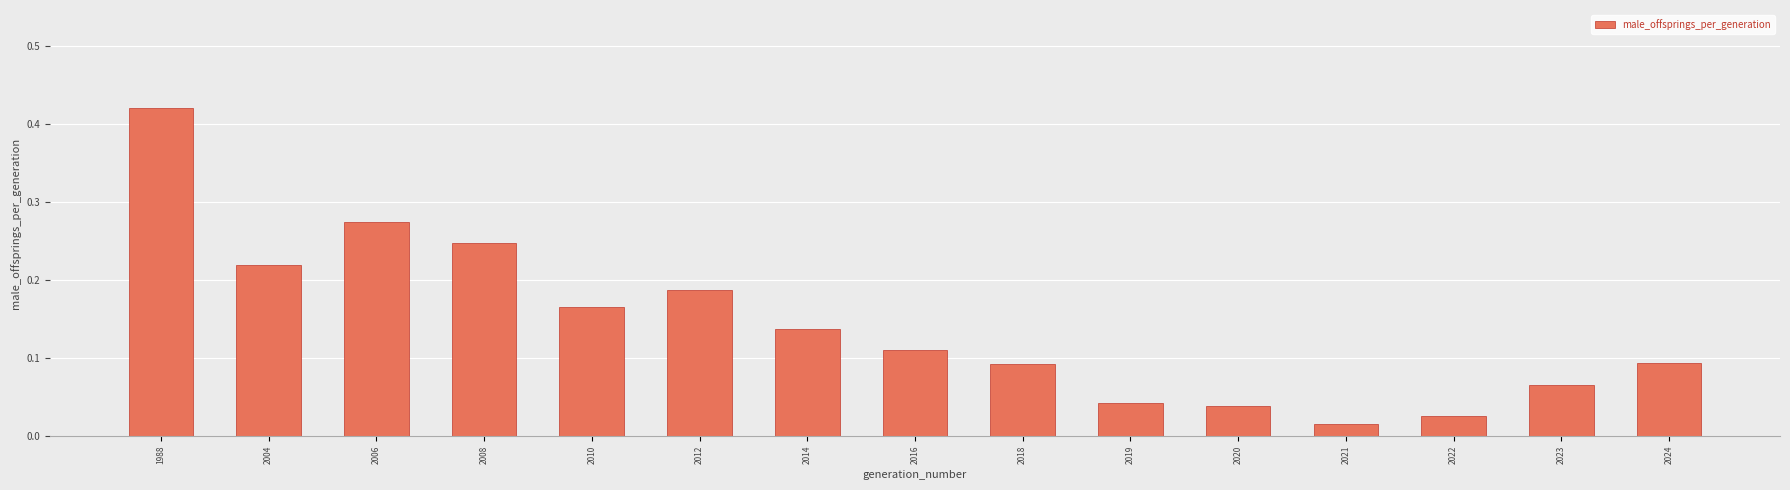

Is it true that the value at 1988 is 0.2?

False